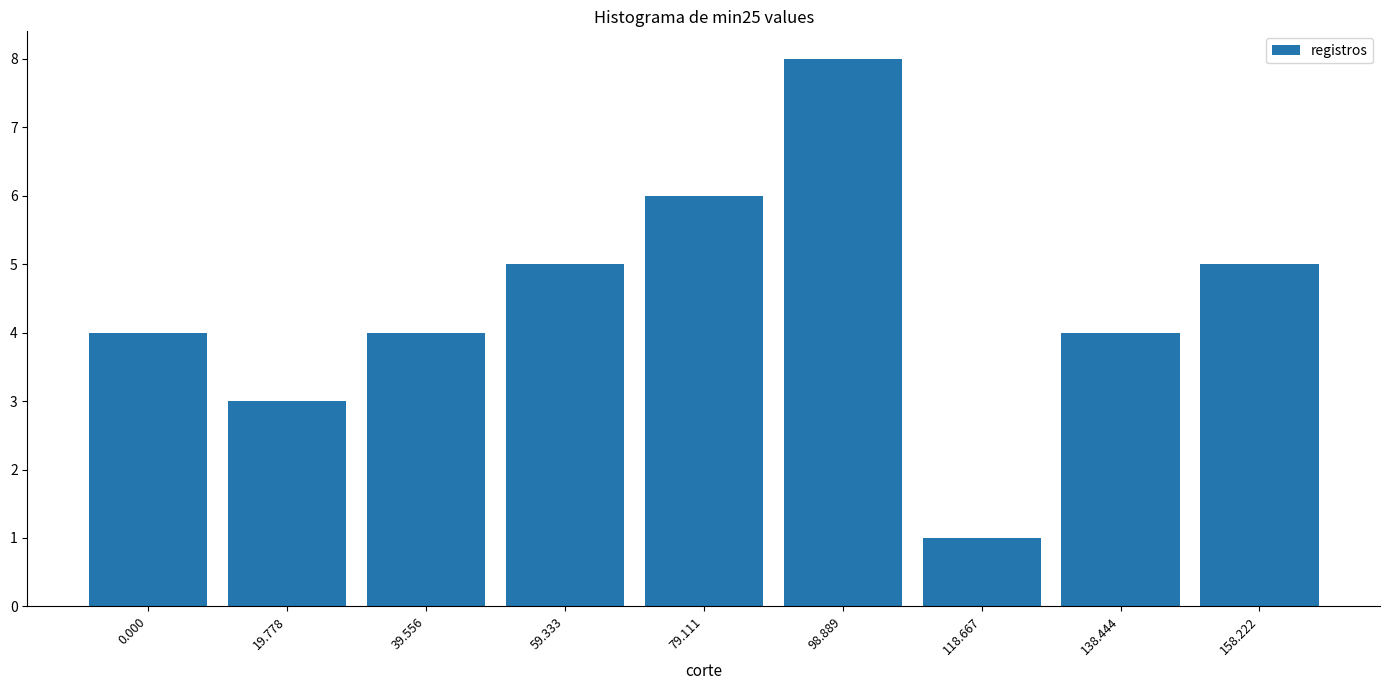

Reading right to left, list all the values displayed in this chart.

158.222=5	138.444=4	118.667=1	98.889=8	79.111=6	59.333=5	39.556=4	19.778=3	0.000=4